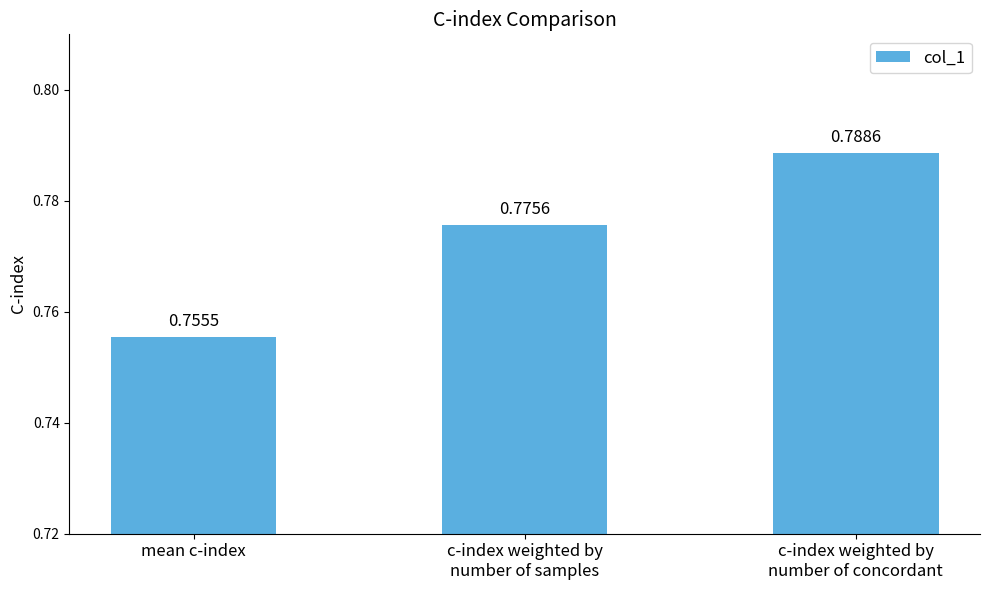

Between c-index weighted by
number of concordant and c-index weighted by
number of samples, which is larger?

c-index weighted by
number of concordant